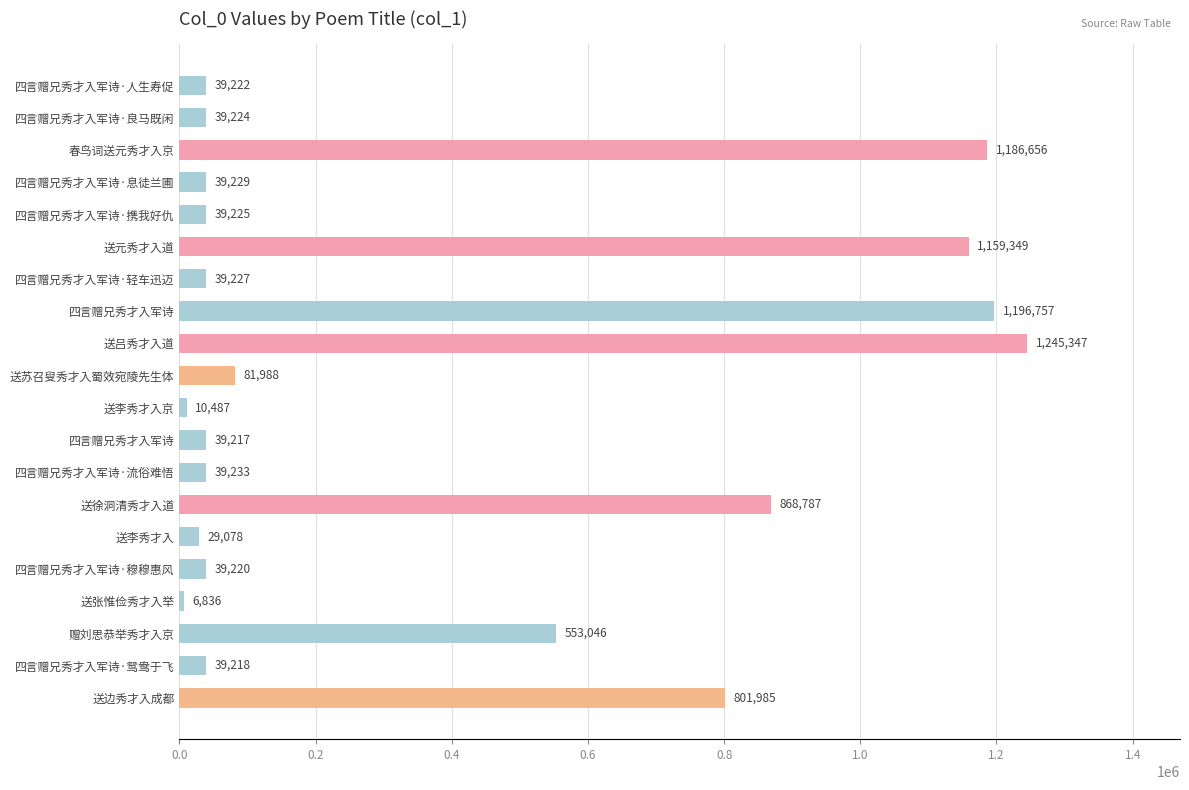

Which label corresponds to the smallest value in the chart?

送张惟俭秀才入举